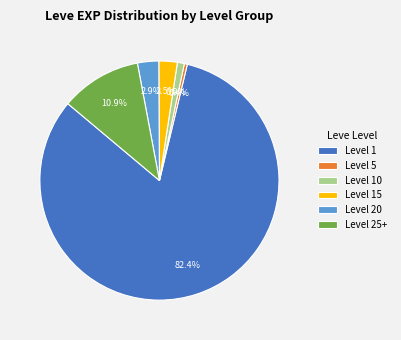

What is the largest slice in the pie chart?

Level 1